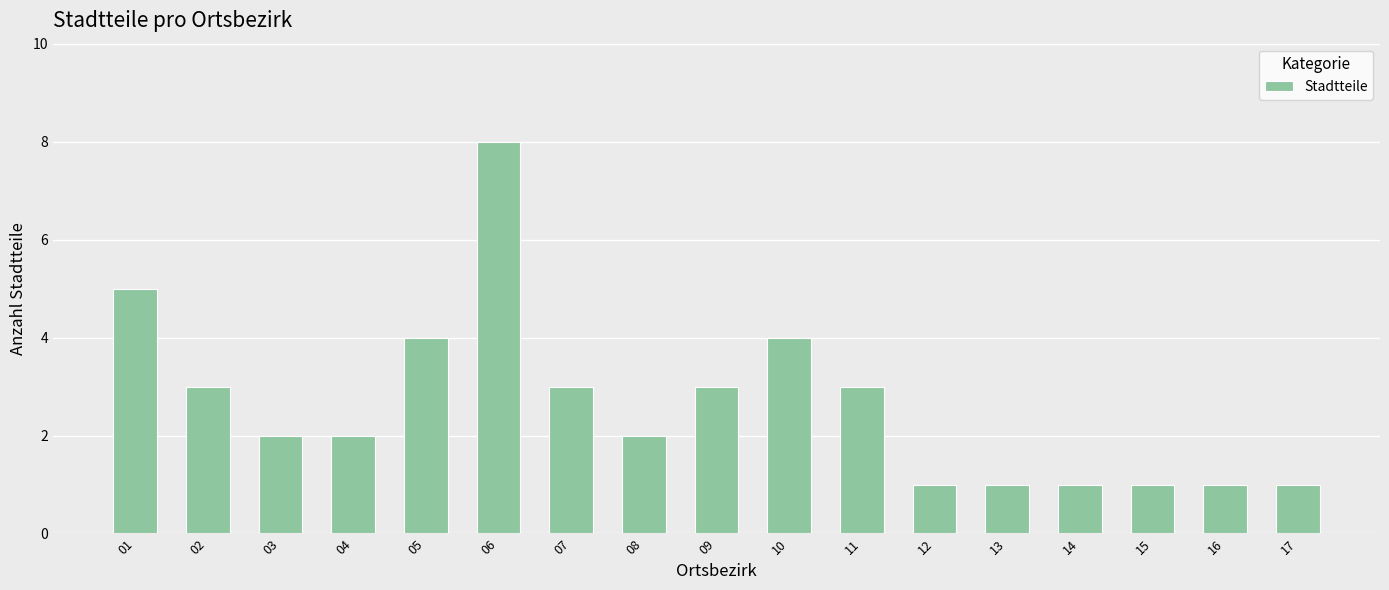

What is the difference between the maximum and minimum values?

7